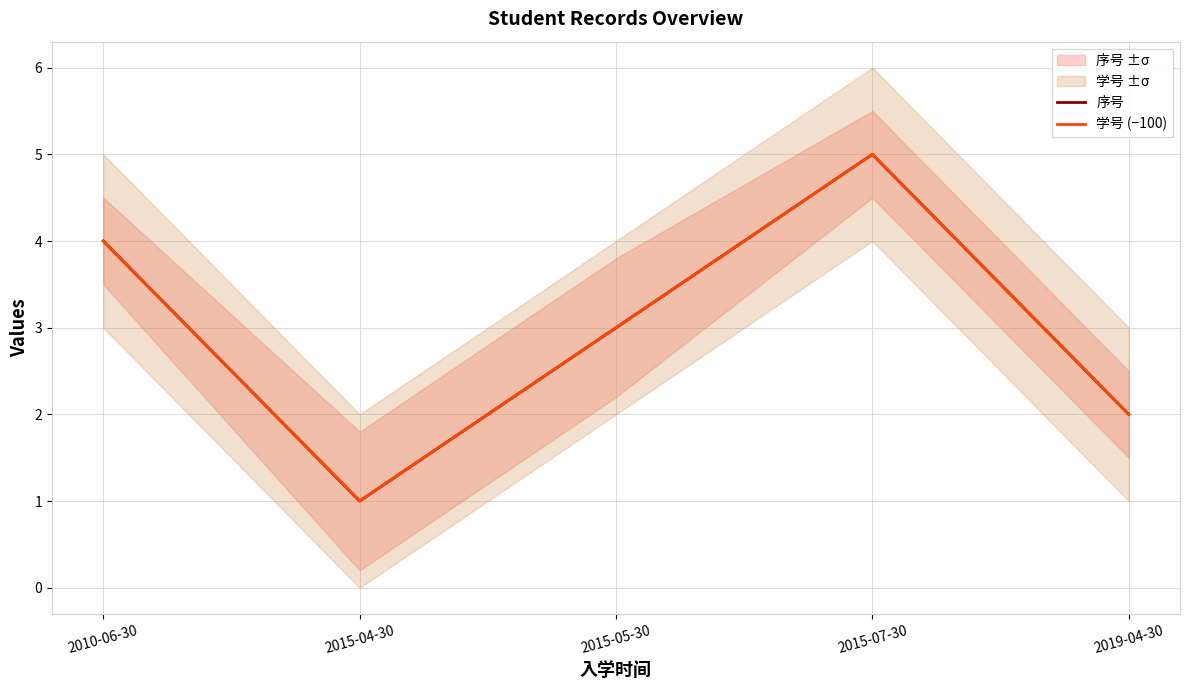

The 序号 series shows 5 at 2015-05-30. True or false?

False